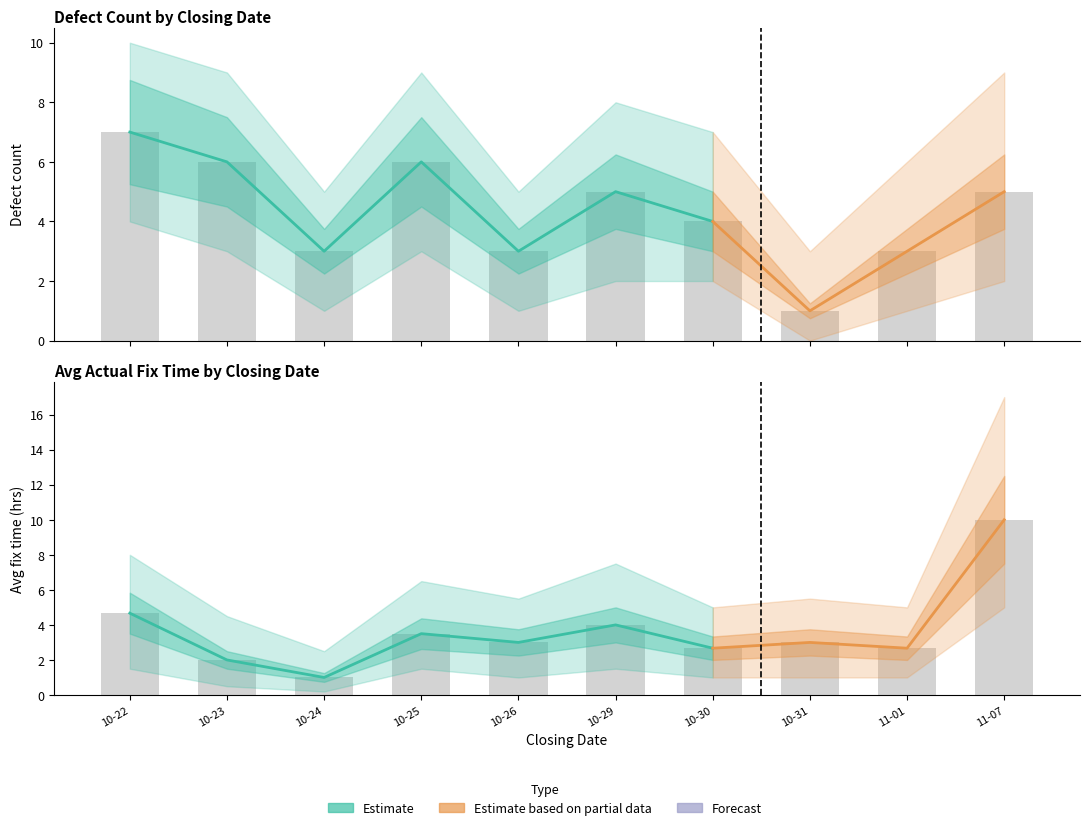

Reading left to right, list all the values displayed in this chart.

Defect Count: 7.0	6.0	3.0	6.0	3.0	5.0	4.0	1.0	3.0	5.0
Avg Fix Time: 4.7	2.0	1.0	3.5	3.0	4.0	2.7	3.0	2.7	10.0